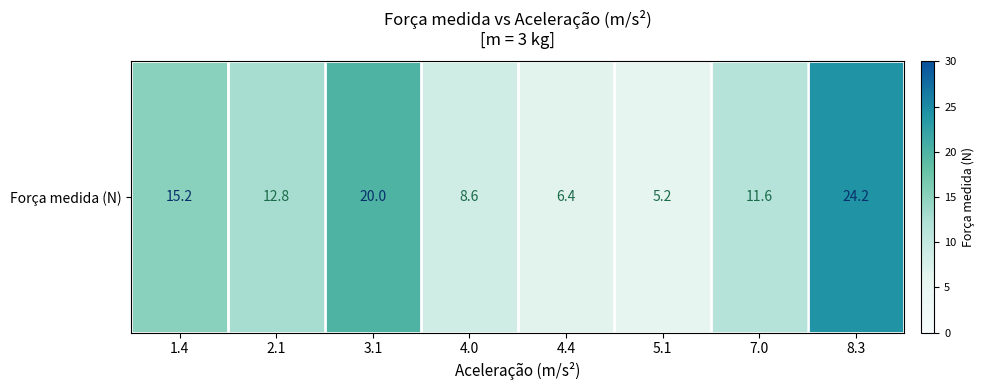

What is the smallest value displayed?

5.2